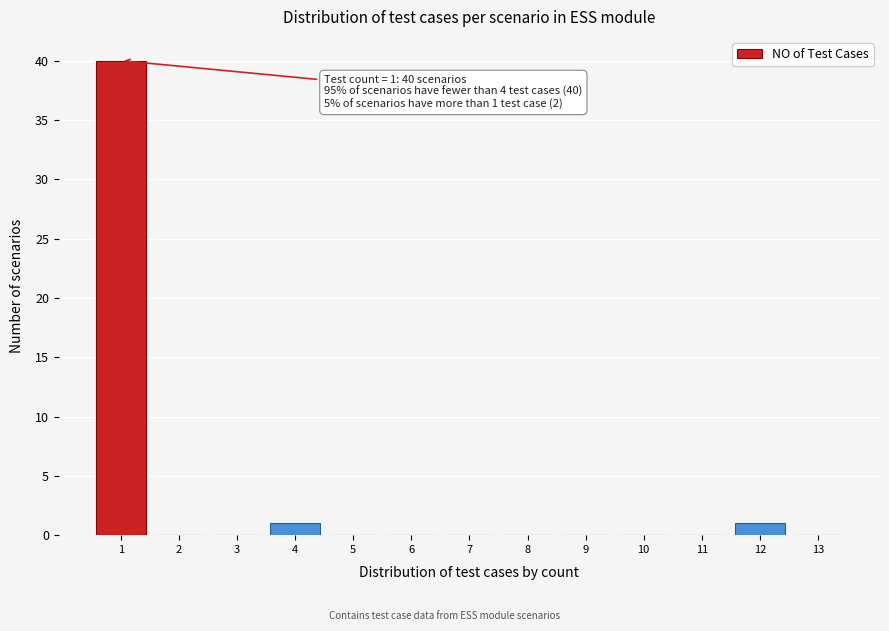

Which range on the x-axis has the tallest bar?

0.5 to 1.5